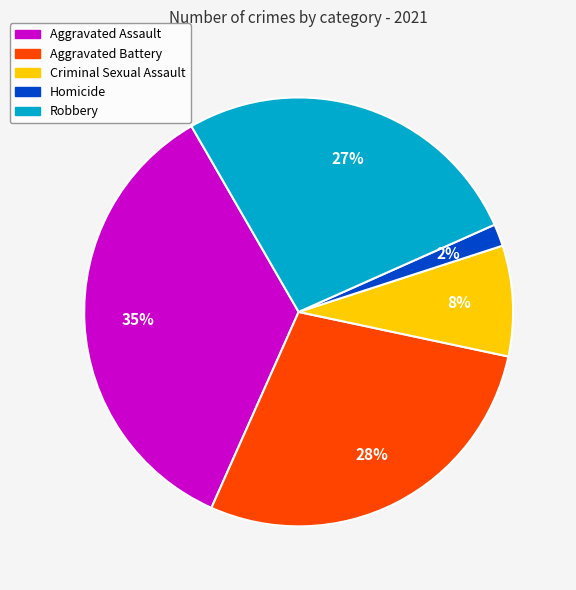

True or false: Criminal Sexual Assault accounts for 18% of the total.

False